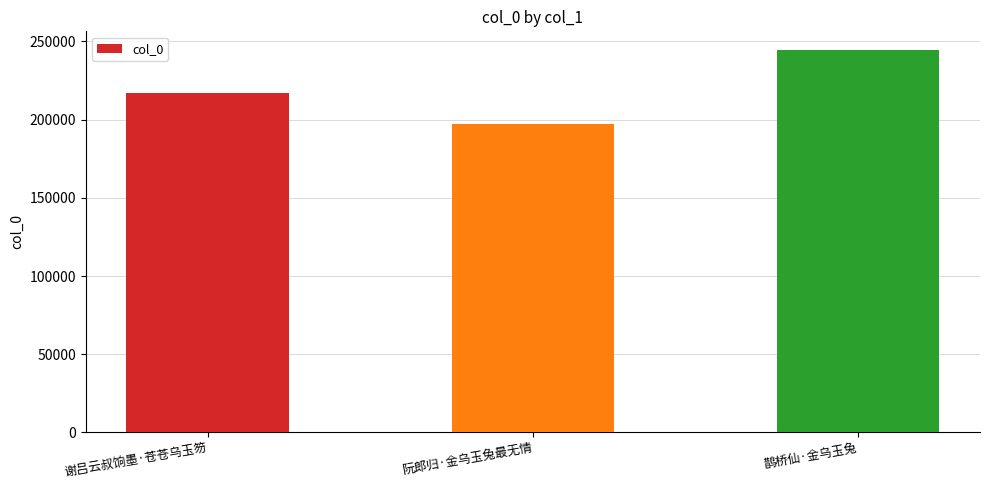

Reading left to right, extract all data points from this chart.

217197	197244	244276